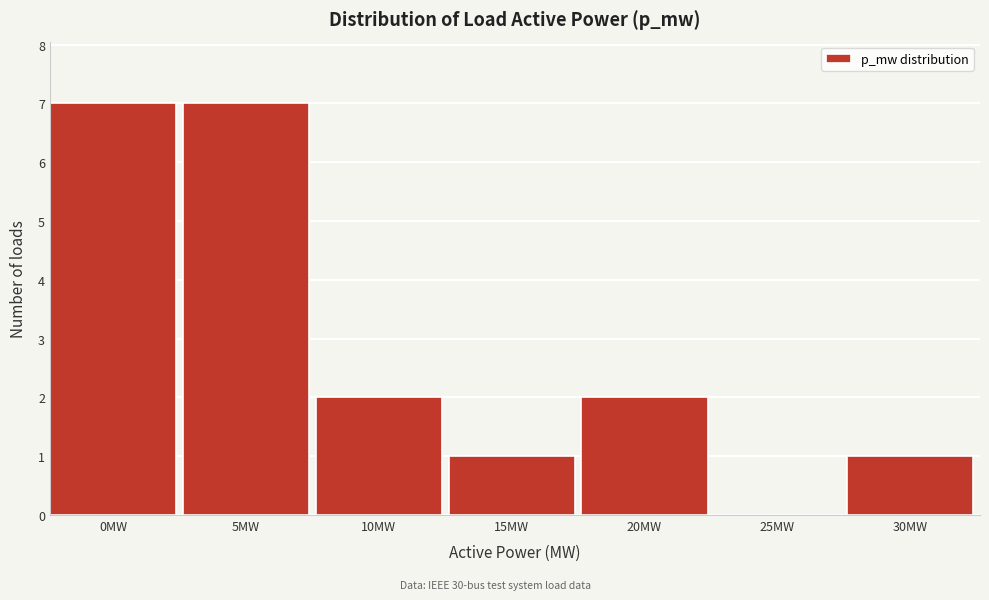

Reading left to right, what are all the values shown in this chart?

0MW=7	5MW=7	10MW=2	15MW=1	20MW=2	25MW=0	30MW=1